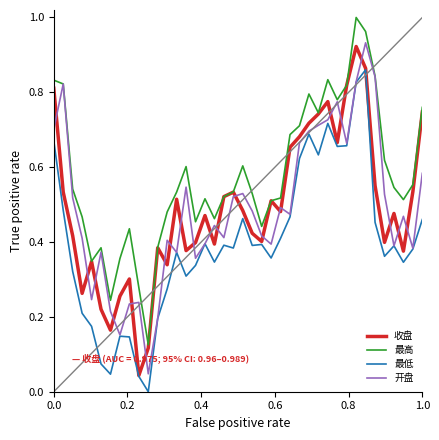

After their last crossing, which series has the higher values: 开盘 or 收盘?

收盘